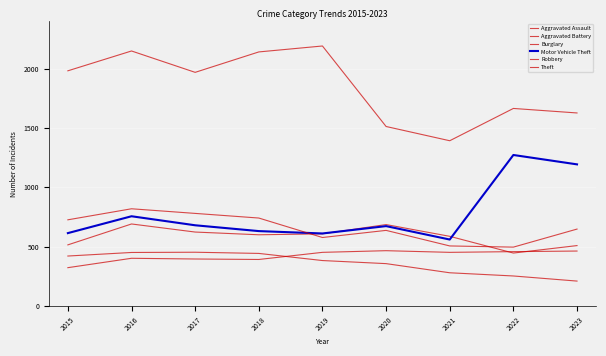

Is the value of Aggravated Battery at 2023 greater than the value of Burglary at 2015?

Yes